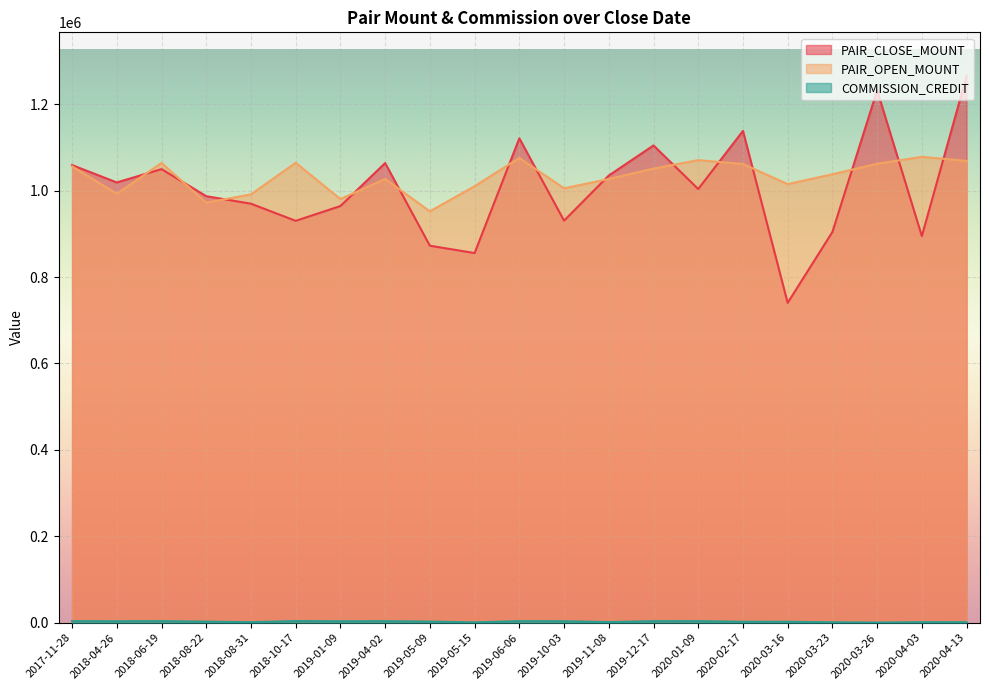

What is the sum of all PAIR_CLOSE_MOUNT values?

21137820.0